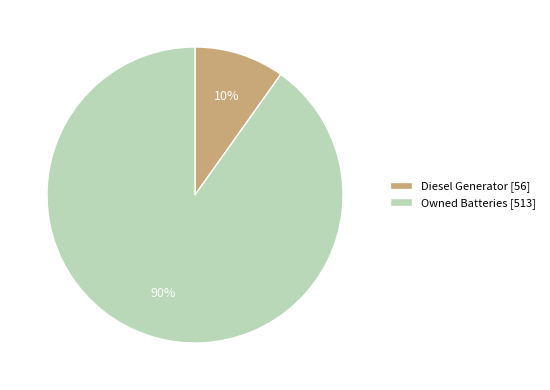

What is the largest slice in the pie chart?

Owned Batteries [513]